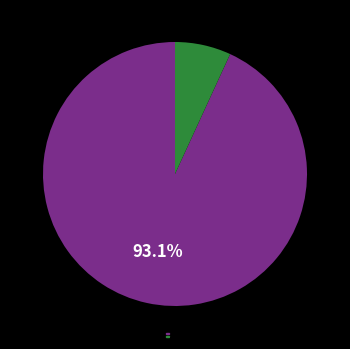

Does any single category account for the majority?

Yes